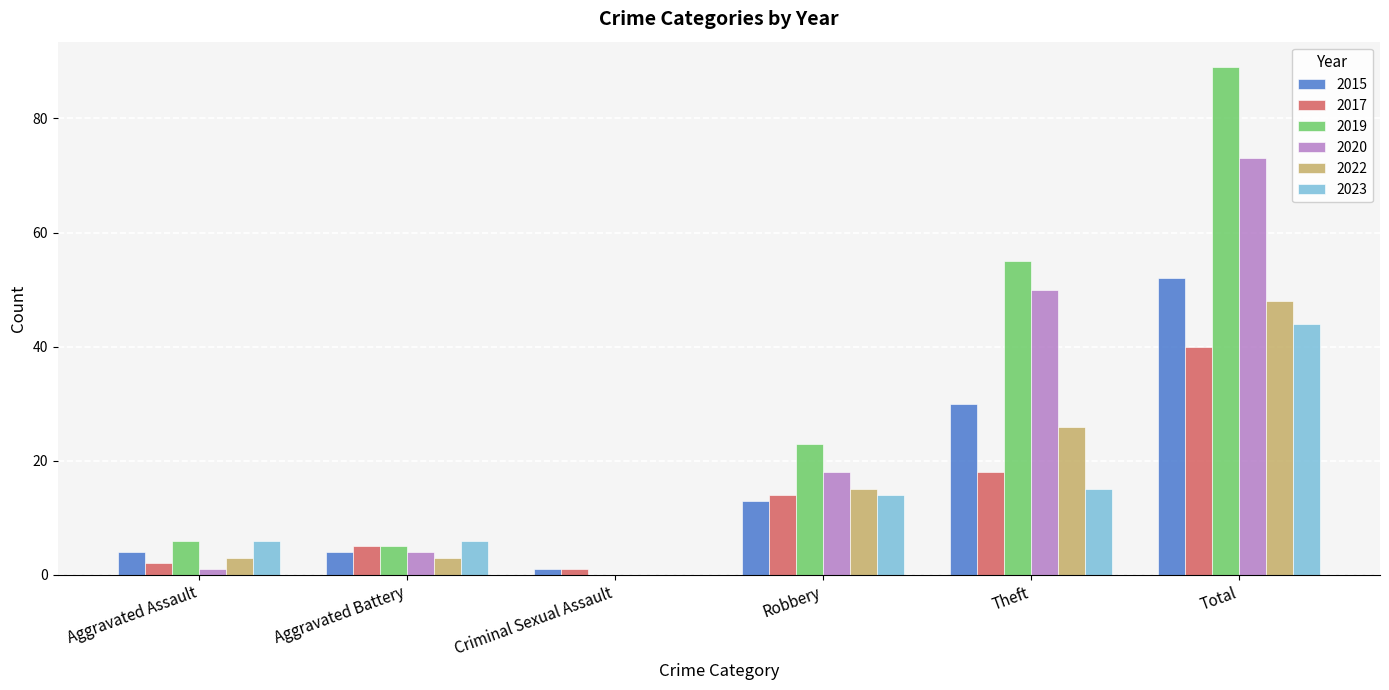

Which series changed the most between Aggravated Battery and Robbery?

2019